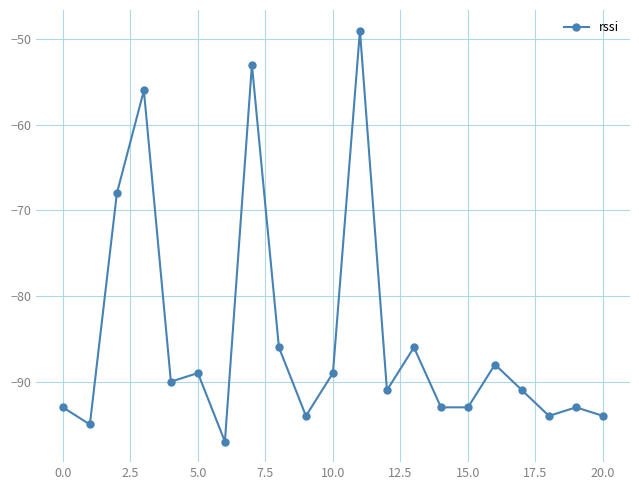

True or false: the data has more than 2 interior local peaks.

True